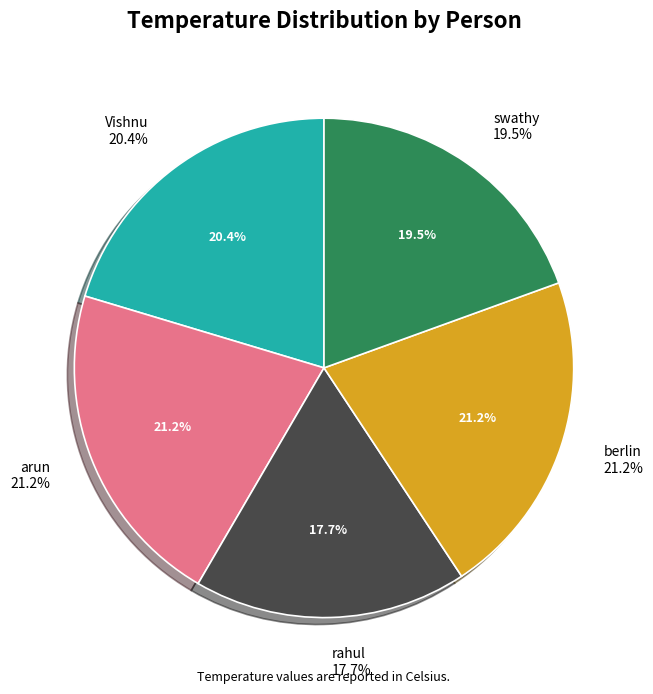

What is the ratio of the value at arun to the value at berlin?

1.0